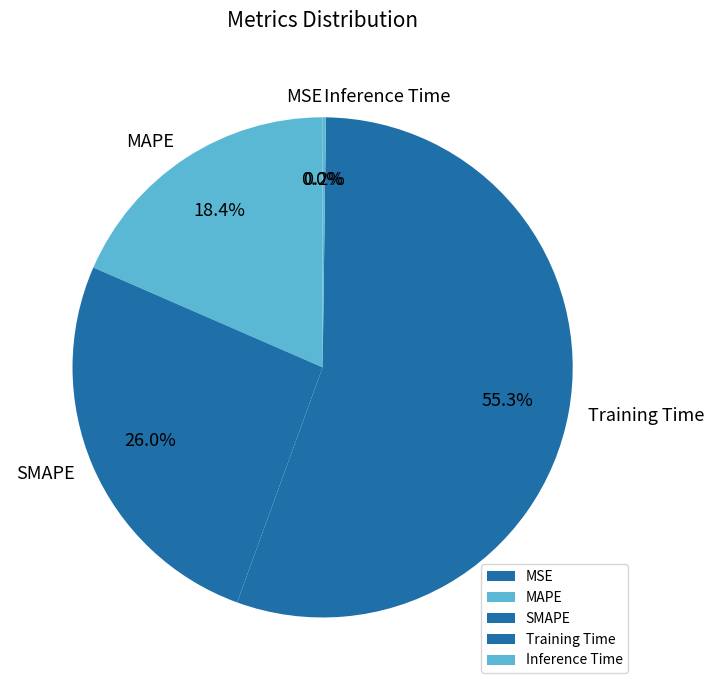

What is the ratio of the value at MAPE to the value at Training Time?

0.3